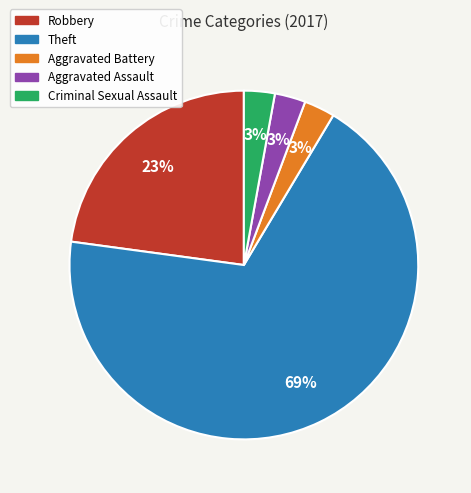

Does any single category account for the majority?

Yes